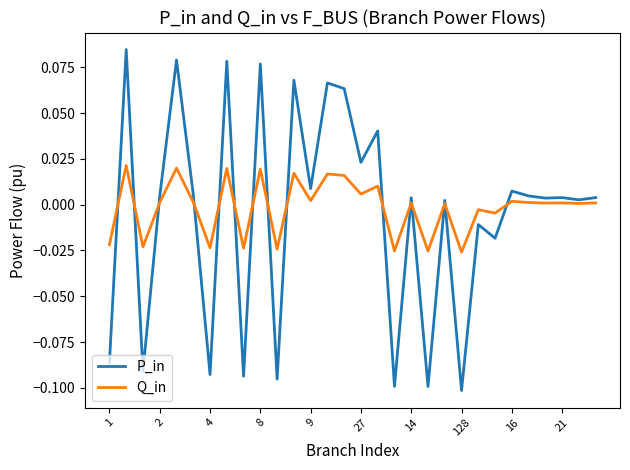

Which series has the largest range (max minus min)?

P_in